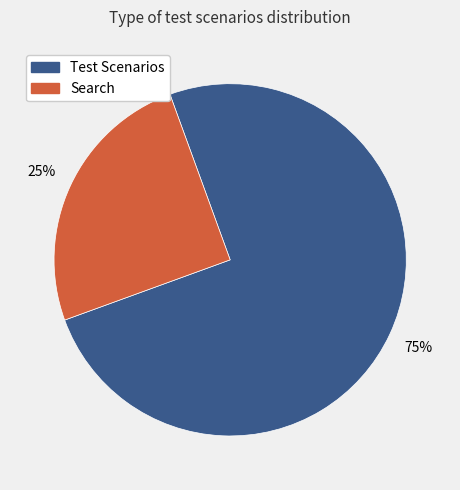

To the nearest percent, what is the combined percentage of Search and Test Scenarios?

100%